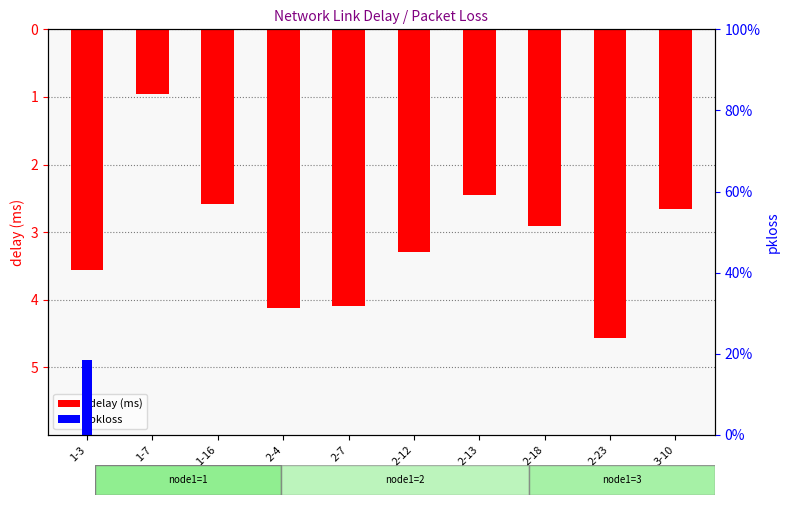

At which category does the chart reach its minimum across all series?

2-23